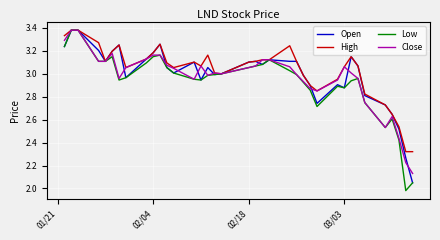

True or false: Close has more than 1 interior local peaks.

True